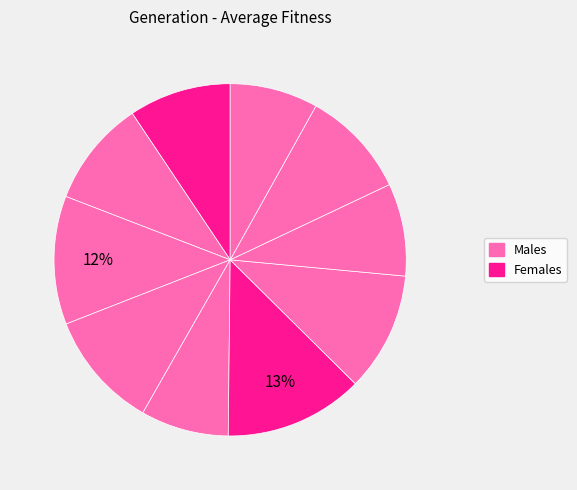

How many segments does this pie chart have?

10